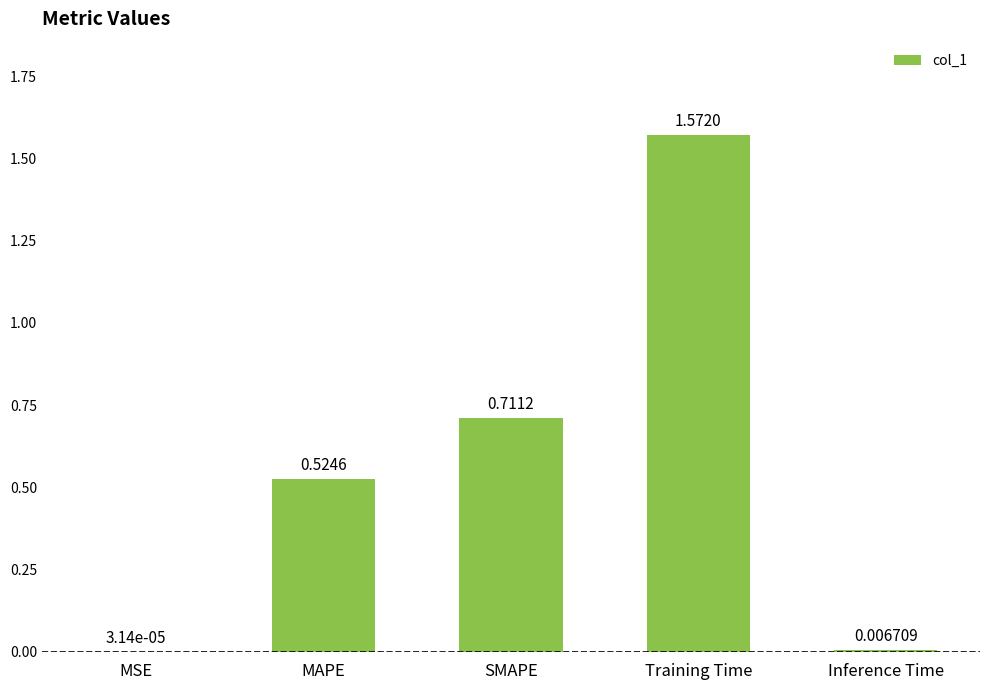

At which category does the chart reach its peak across all series?

Training Time